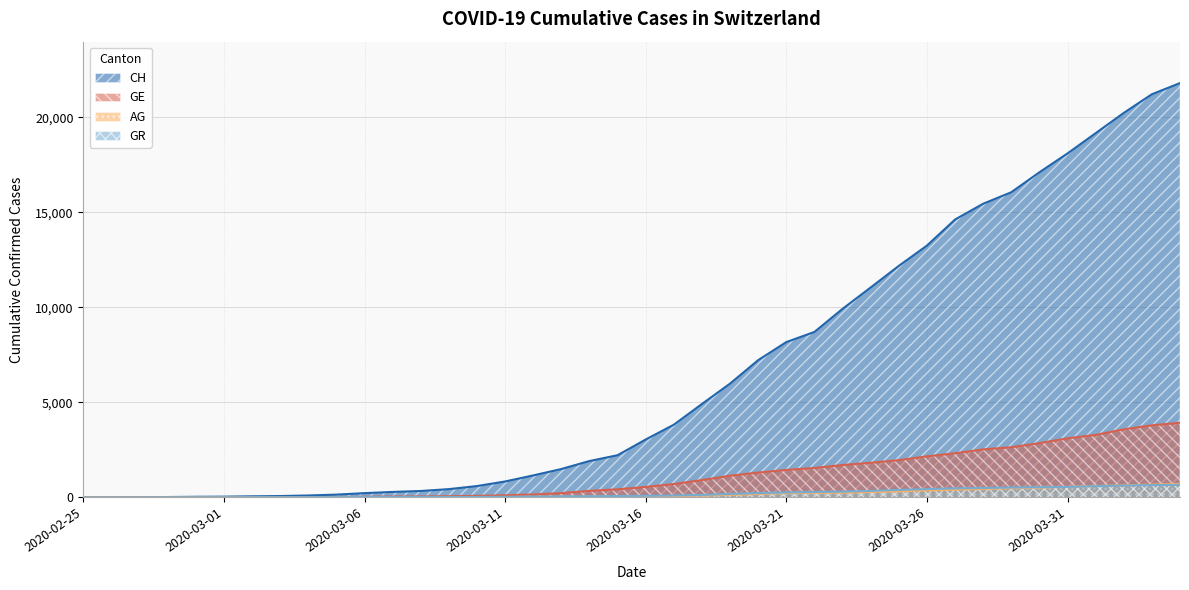

Rank the categories by CH value from lowest to highest.

2020-02-25, 2020-02-26, 2020-02-27, 2020-02-28, 2020-02-29, 2020-03-01, 2020-03-02, 2020-03-03, 2020-03-04, 2020-03-05, 2020-03-06, 2020-03-07, 2020-03-08, 2020-03-09, 2020-03-10, 2020-03-11, 2020-03-12, 2020-03-13, 2020-03-14, 2020-03-15, 2020-03-16, 2020-03-17, 2020-03-18, 2020-03-19, 2020-03-20, 2020-03-21, 2020-03-22, 2020-03-23, 2020-03-24, 2020-03-25, 2020-03-26, 2020-03-27, 2020-03-28, 2020-03-29, 2020-03-30, 2020-03-31, 2020-04-01, 2020-04-02, 2020-04-03, 2020-04-04